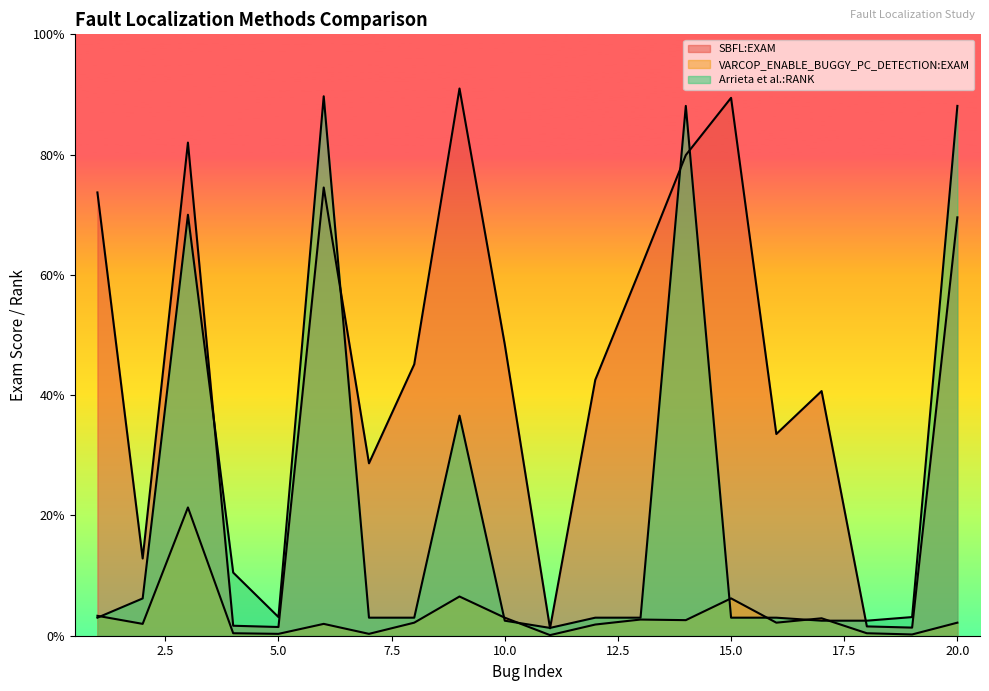

True or false: SBFL:EXAM has a value of 72.5 at 17.

False